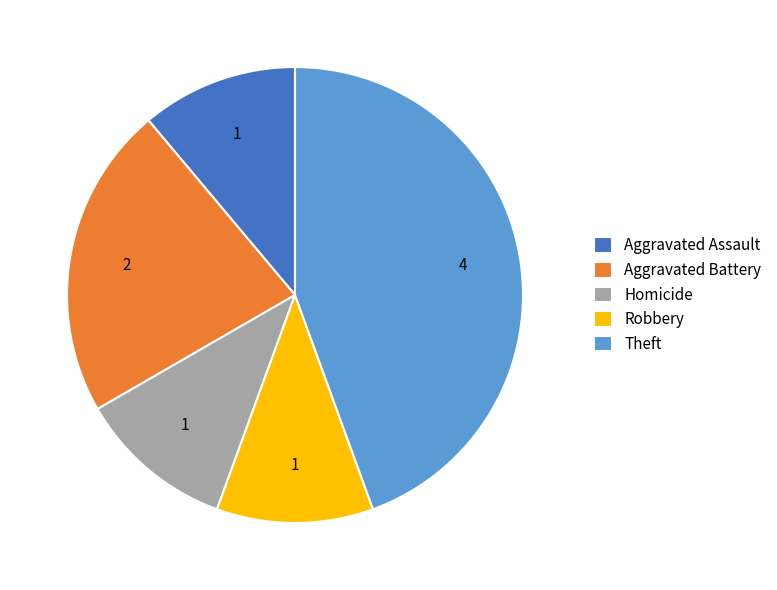

How many slices are in this pie chart?

5